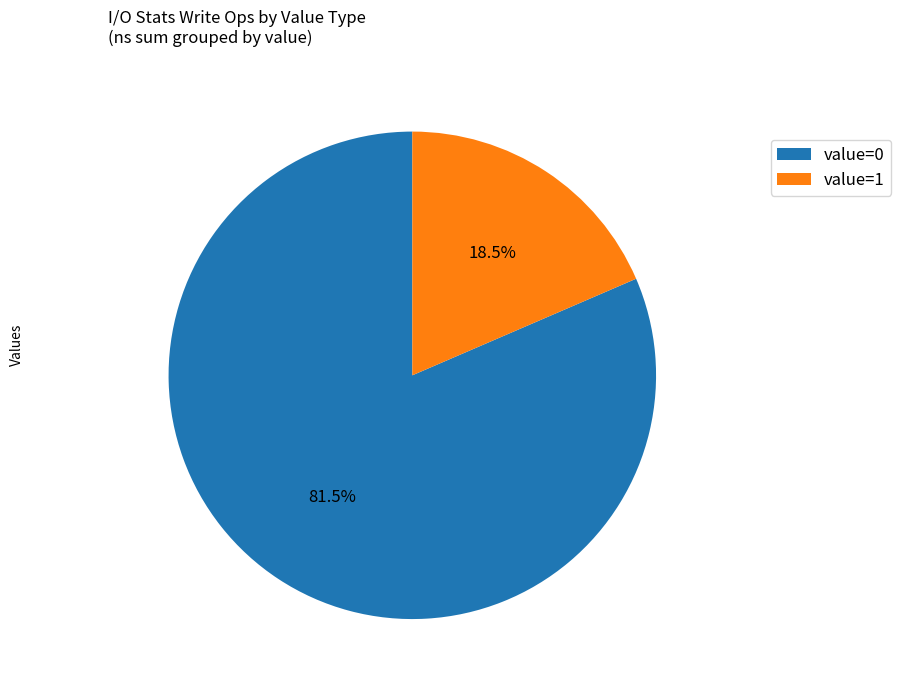

Count the number of slices in the pie.

2